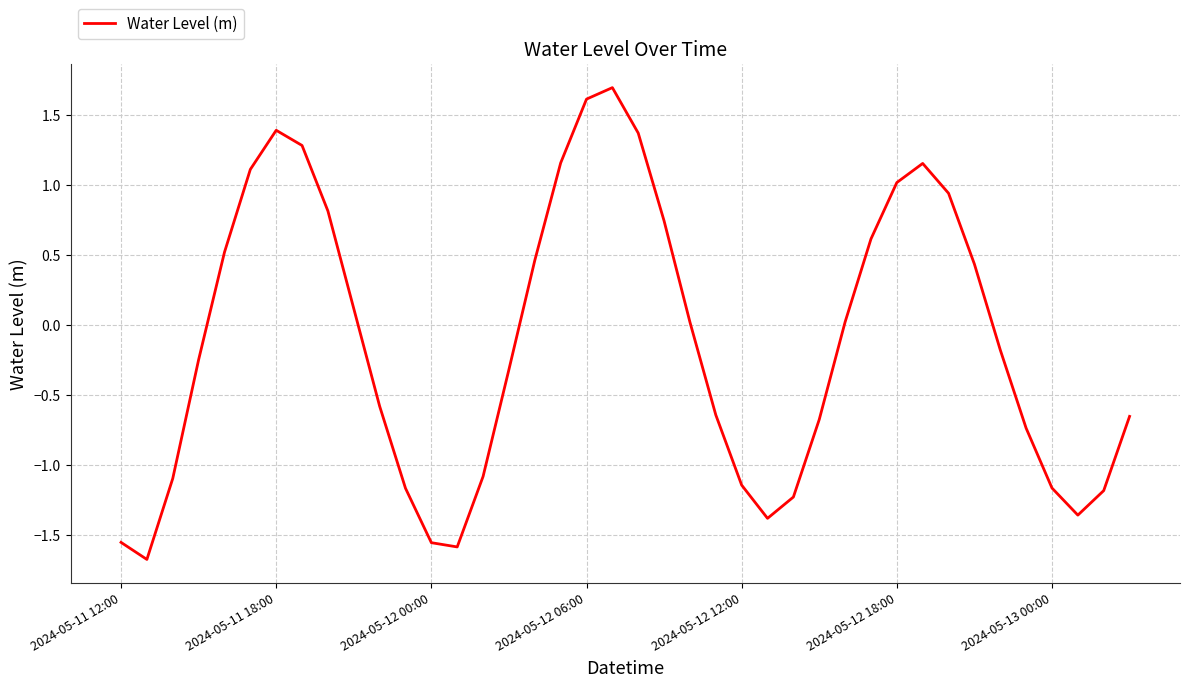

What is the difference between the maximum and minimum values?

3.4